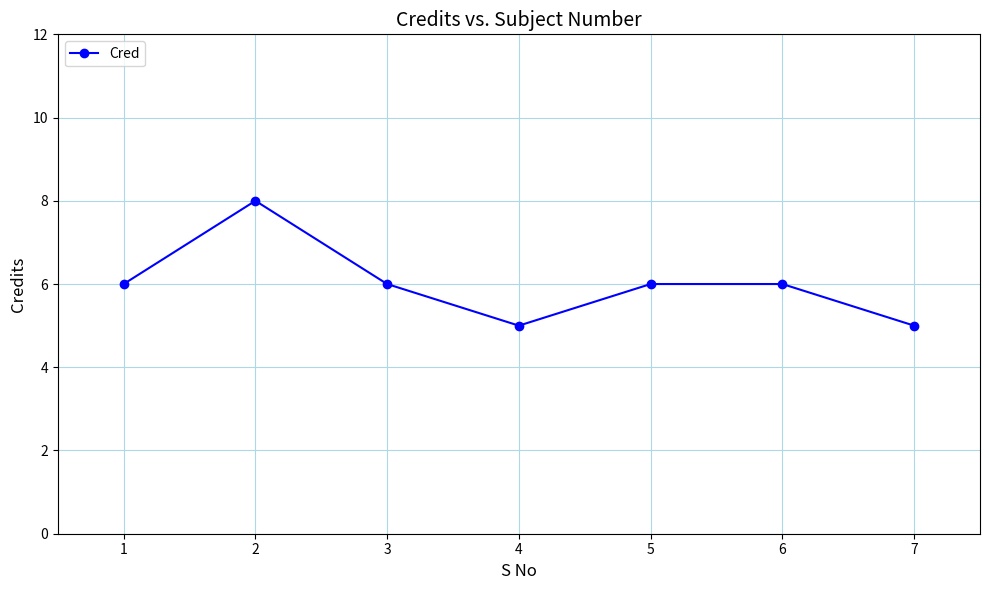

How many interior local valleys (lower than both neighbors) does the data have?

1